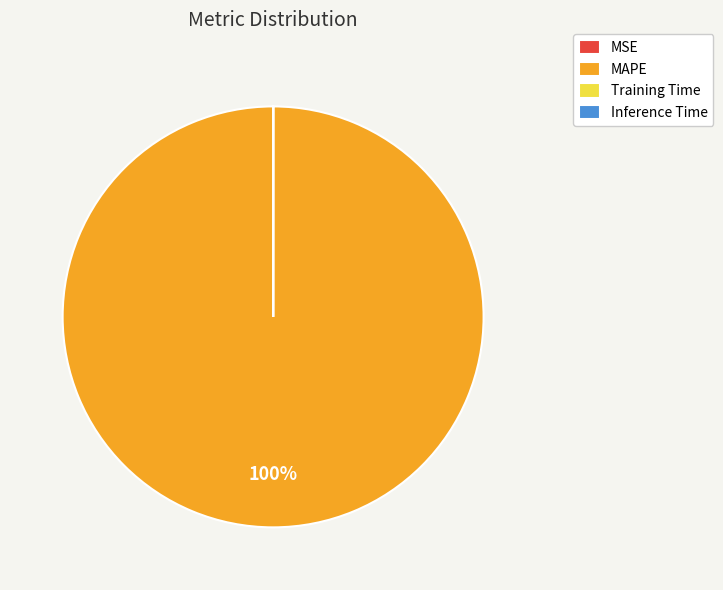

Which category has the biggest portion of the pie?

MAPE